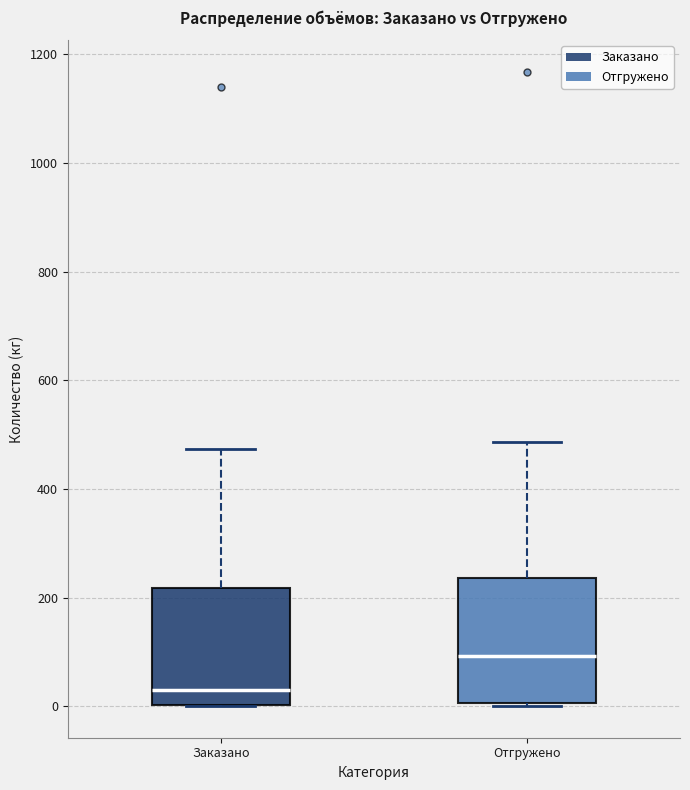

Where does the median line of the box for Заказано sit on the y-axis? The values are not printed on the chart, so give them approximately, as read against the axis.

40